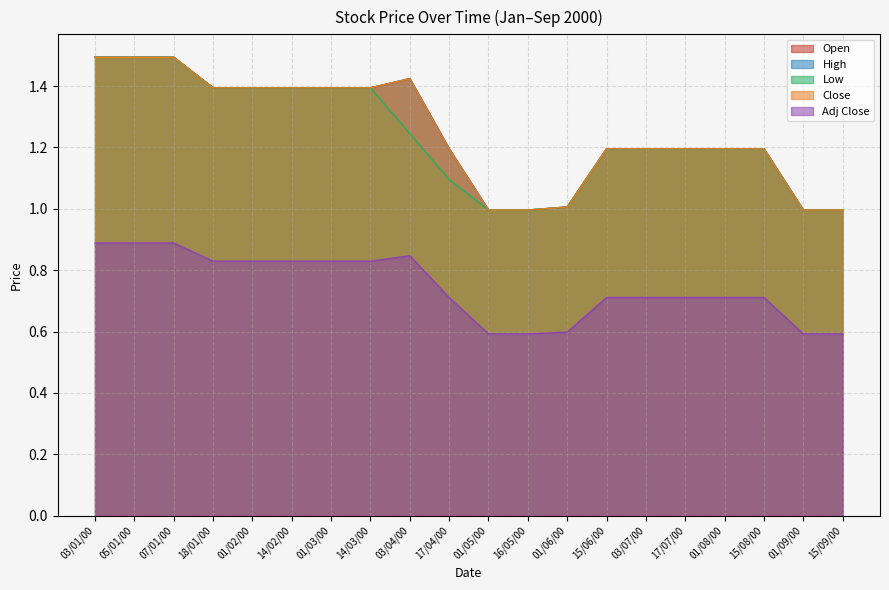

What is the average value of the Adj Close series?

0.8